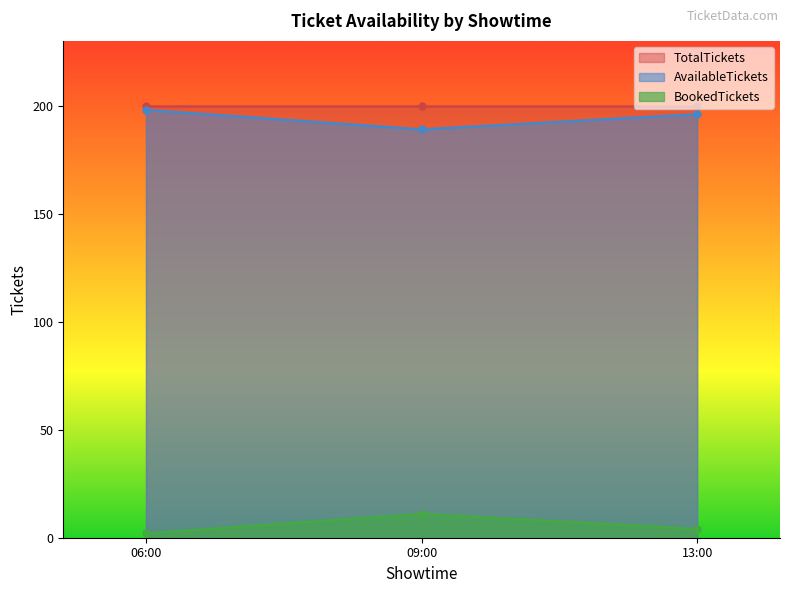

List the series in order of their peak value, lowest first.

BookedTickets, AvailableTickets, TotalTickets